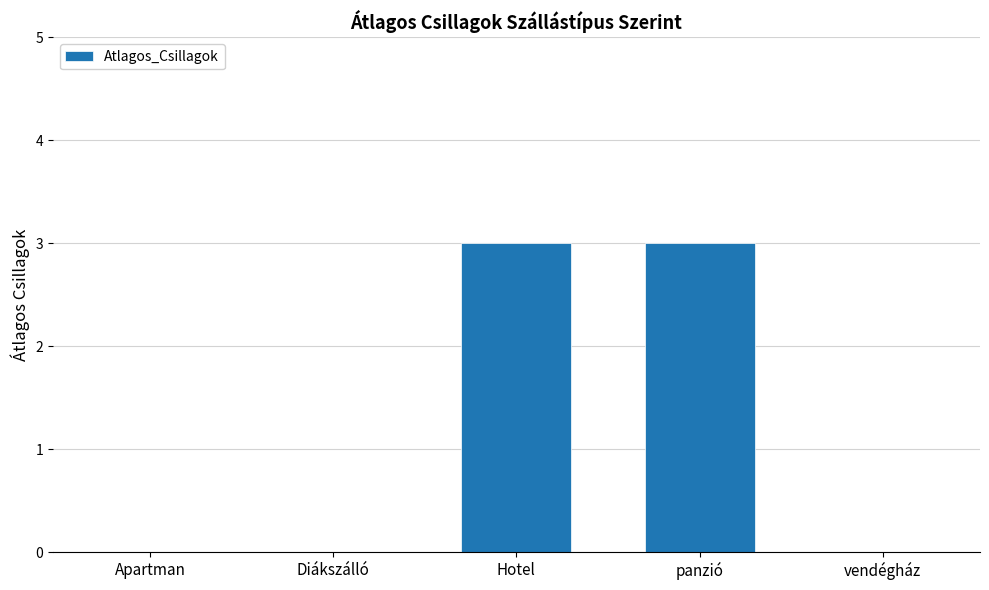

What is the maximum value shown in the chart?

3